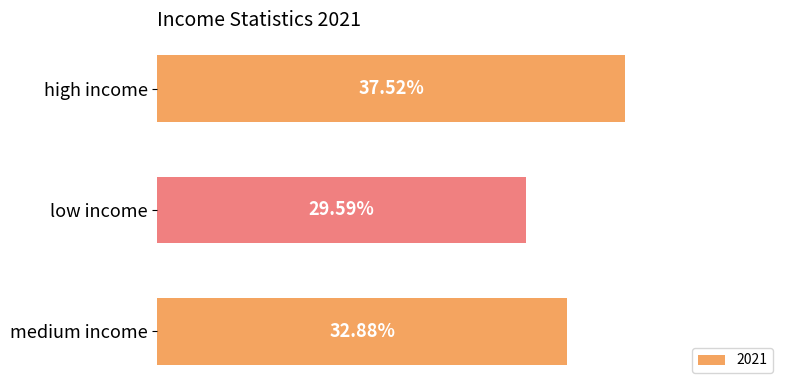

What is the label of the 3rd bar from the top?

medium income